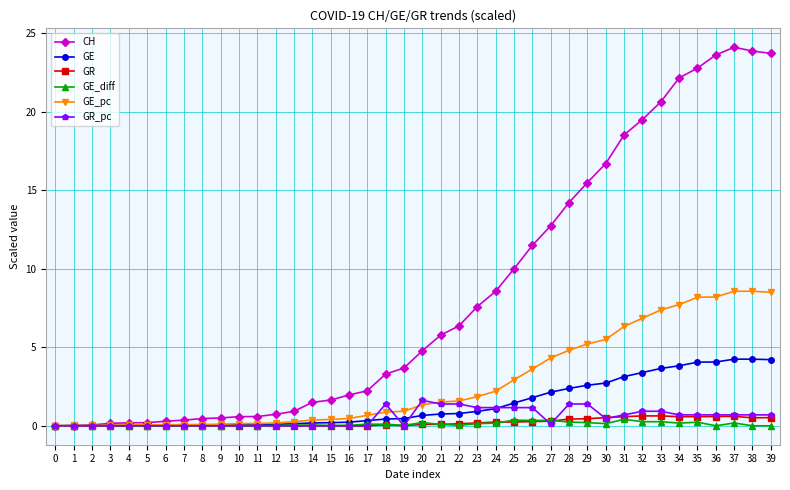

What is the difference between the CH values at 7 and 39?

23.3